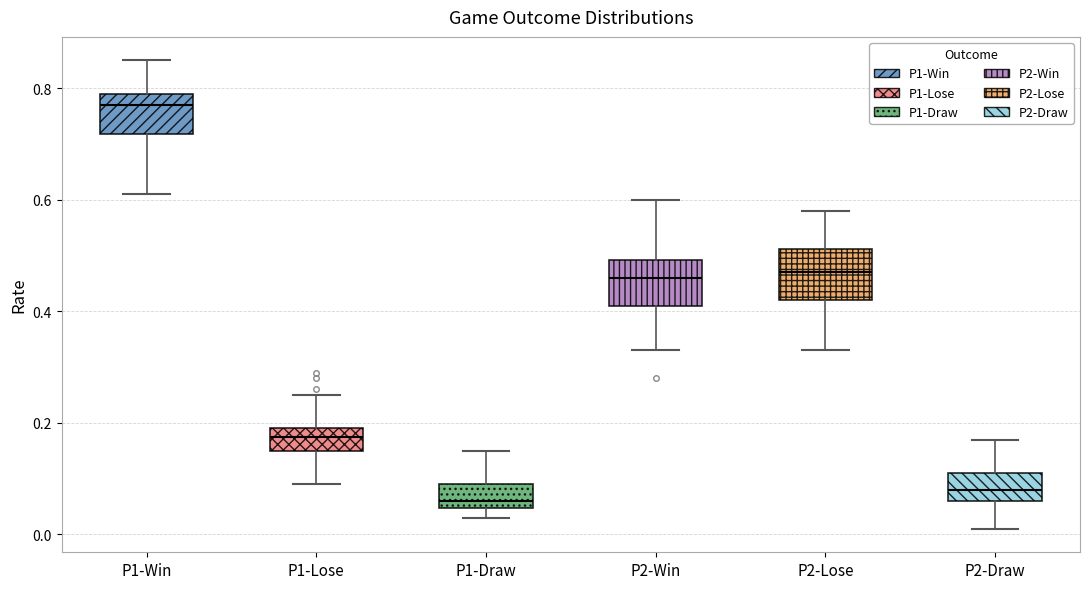

Which box's median line is the highest?

P1-Win